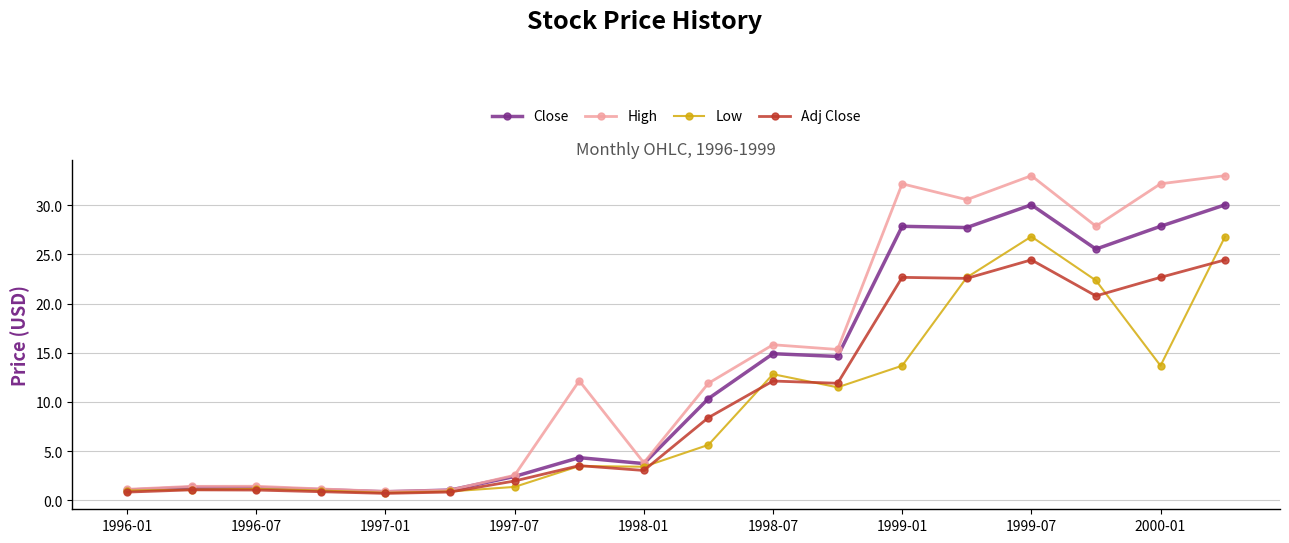

List the series in order of their peak value, highest first.

High, Close, Low, Adj Close